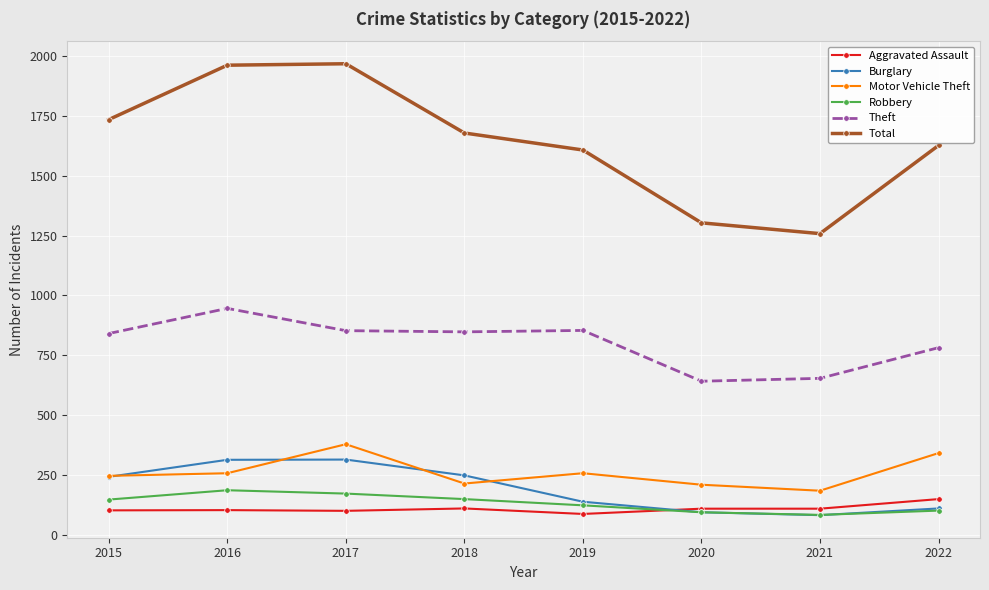

Is it true that Motor Vehicle Theft equals 452 at 2016?

False